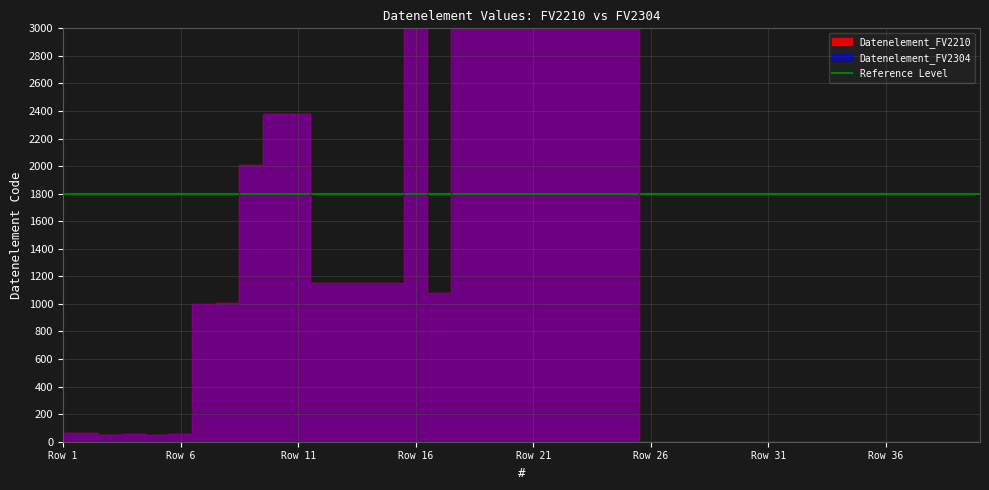

True or false: Datenelement_FV2210 and Datenelement_FV2304 intersect in this chart.

False